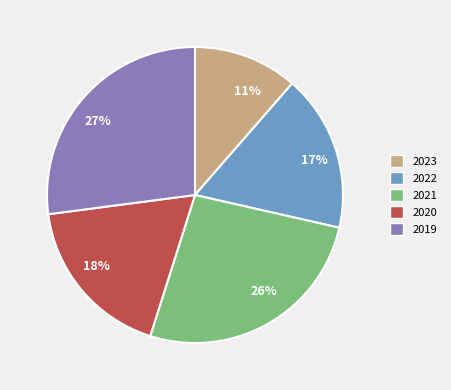

Does 2020 account for over 50% of the chart?

No